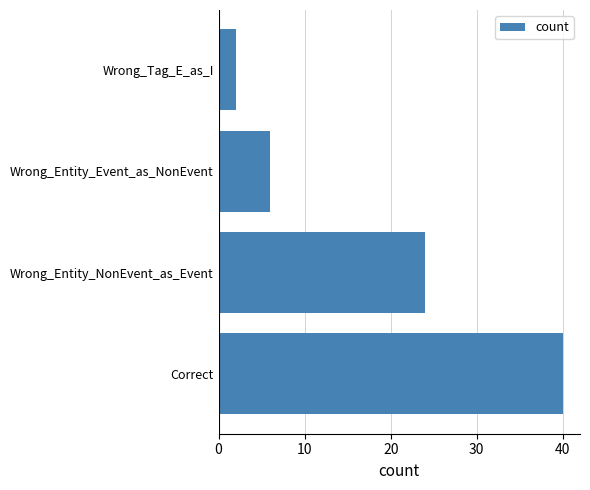

How many bars are there in total?

4